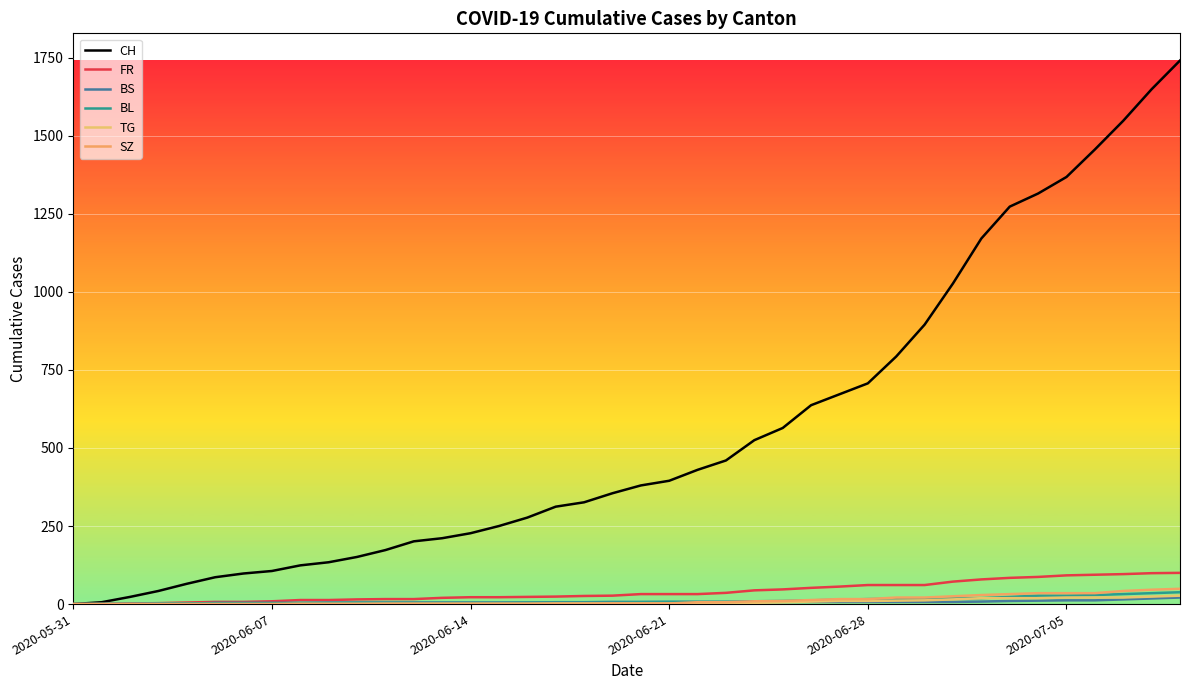

What is the sum of all BL values?

435